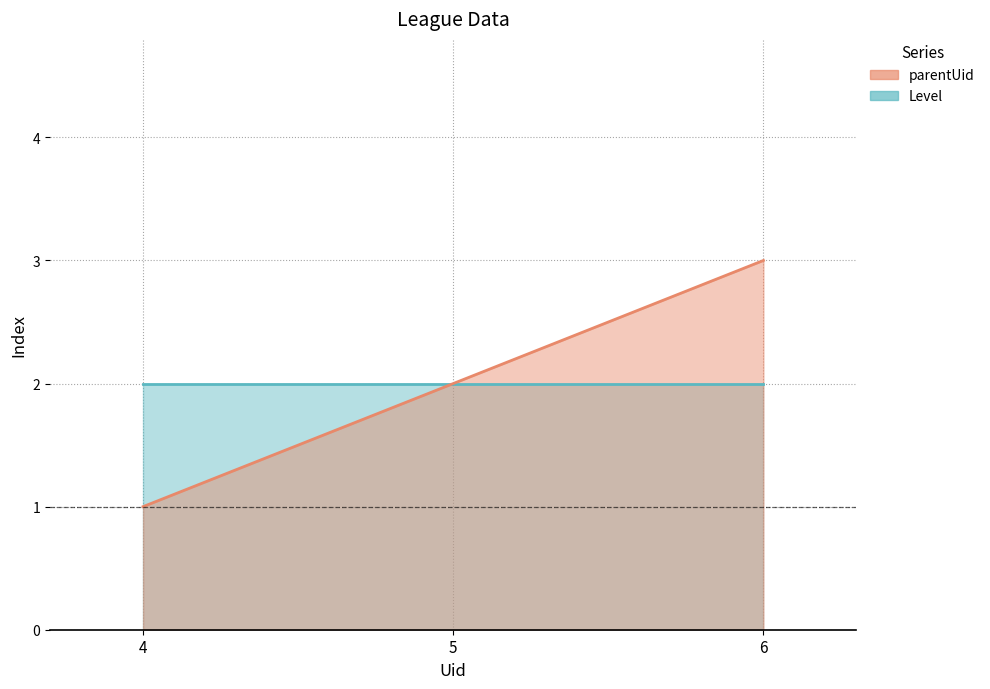

How many data points are less than 2?

1